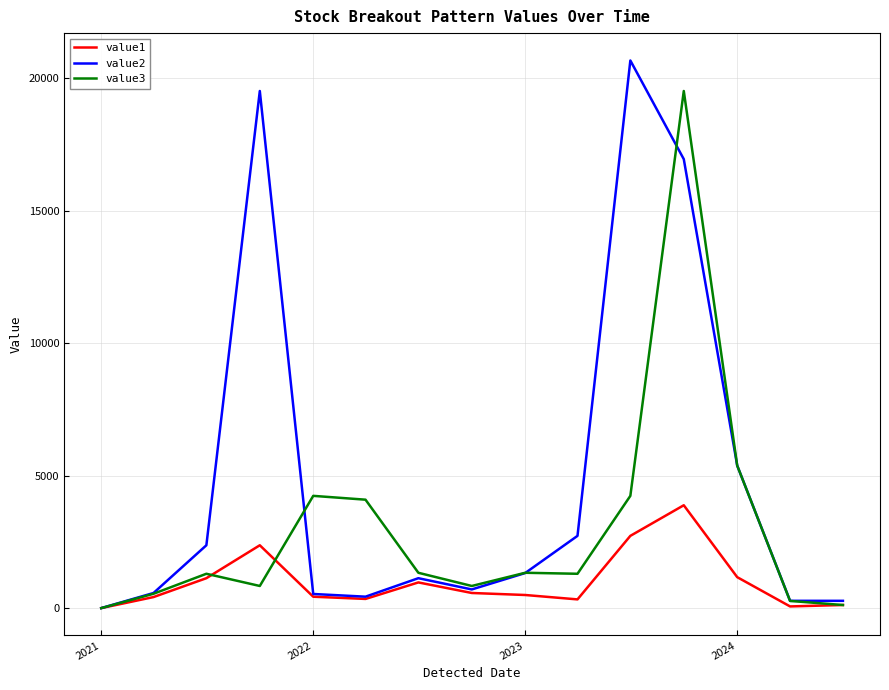

Which series has the largest range (max minus min)?

value2